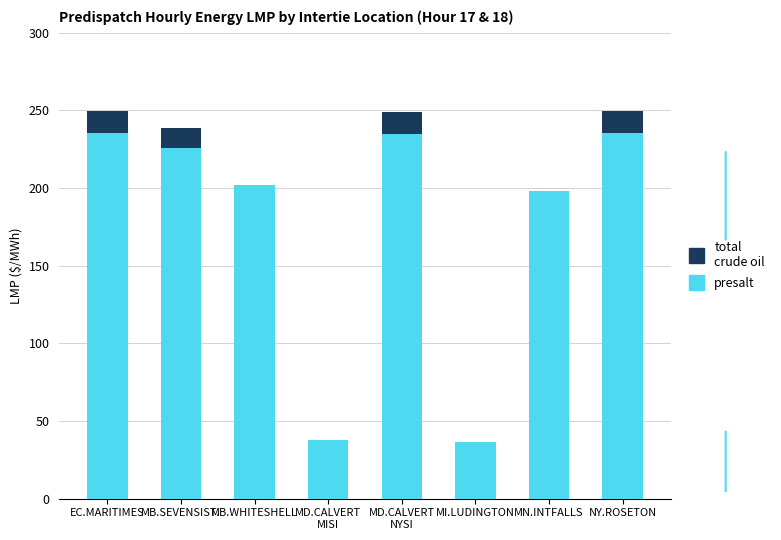

What is the difference between the highest and lowest values at MD.CALVERT
NYSI?

13.7